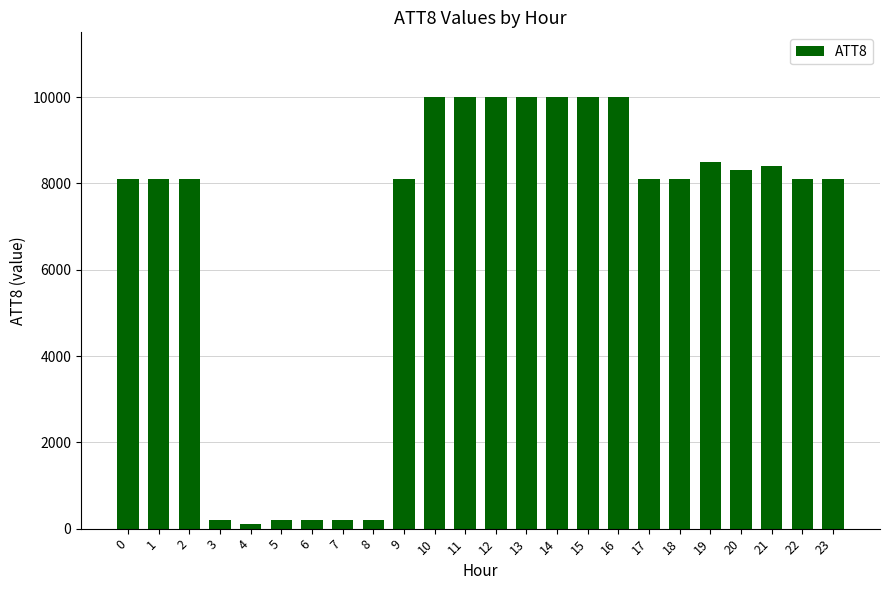

The value at 20 is 13685. True or false?

False